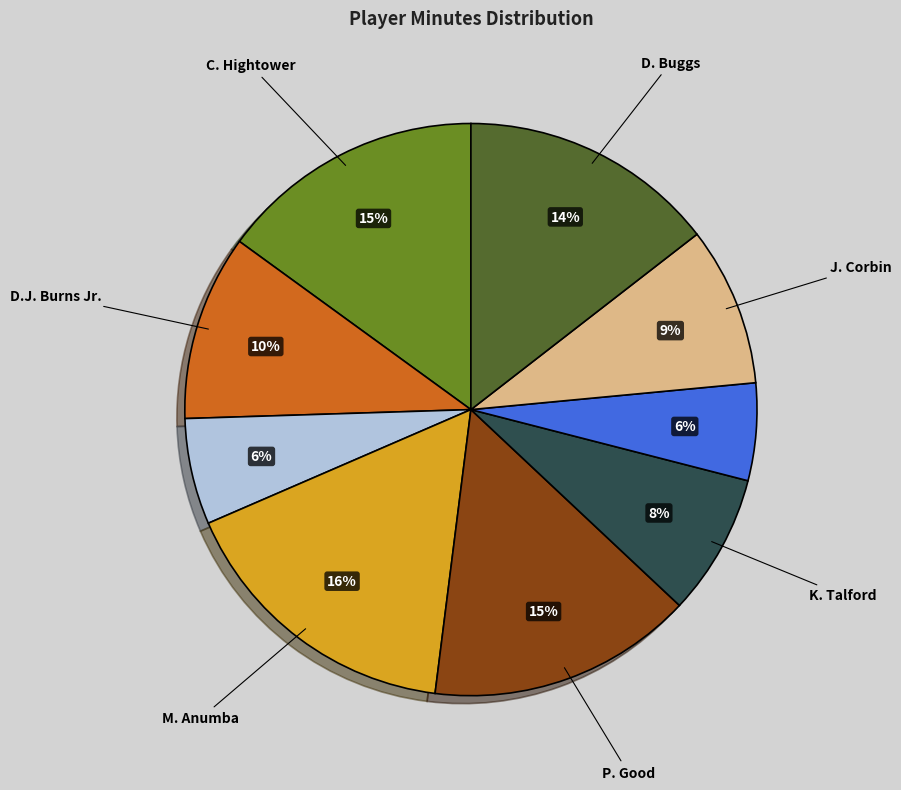

Does any single category account for the majority?

No